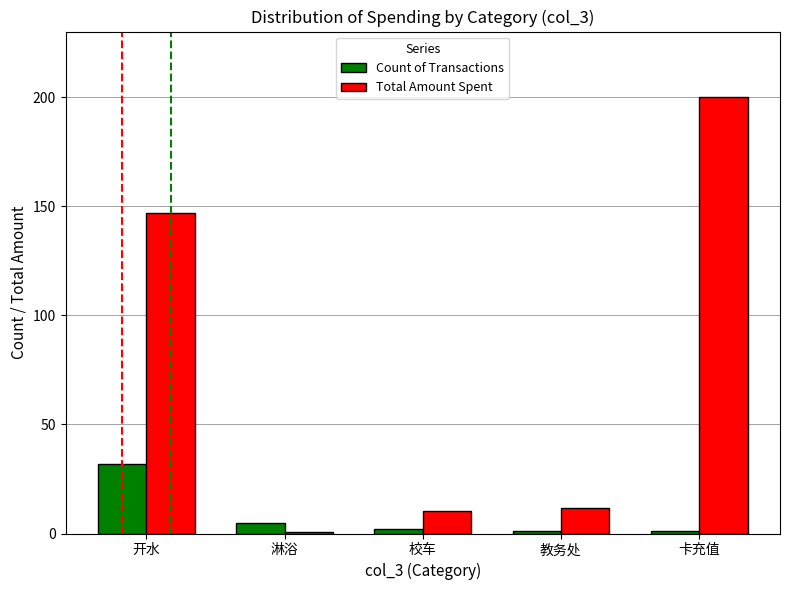

Where does the Total Amount Spent series first go above 11?

开水